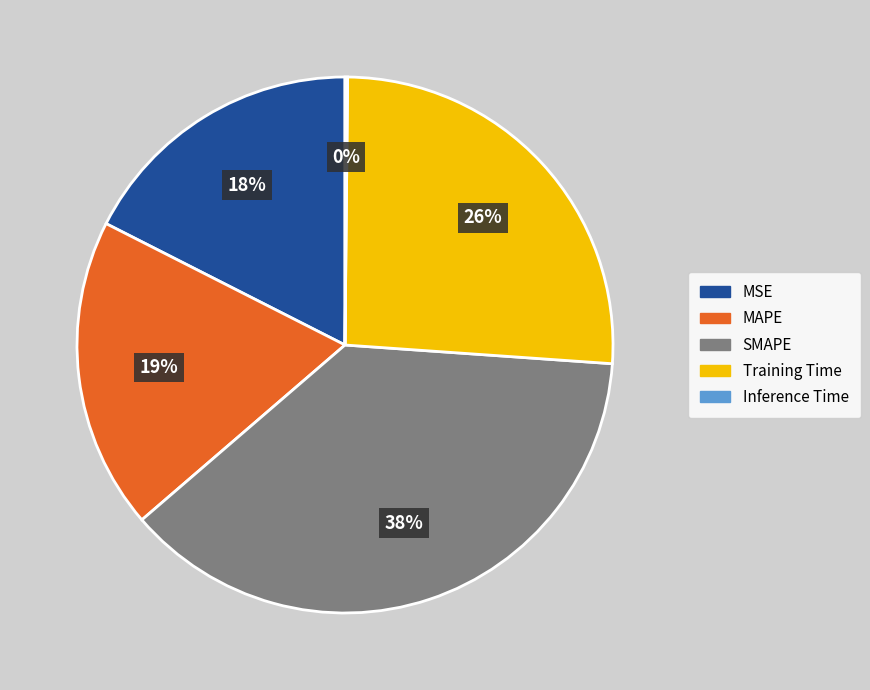

Is the sum of SMAPE and MAPE greater than half?

Yes